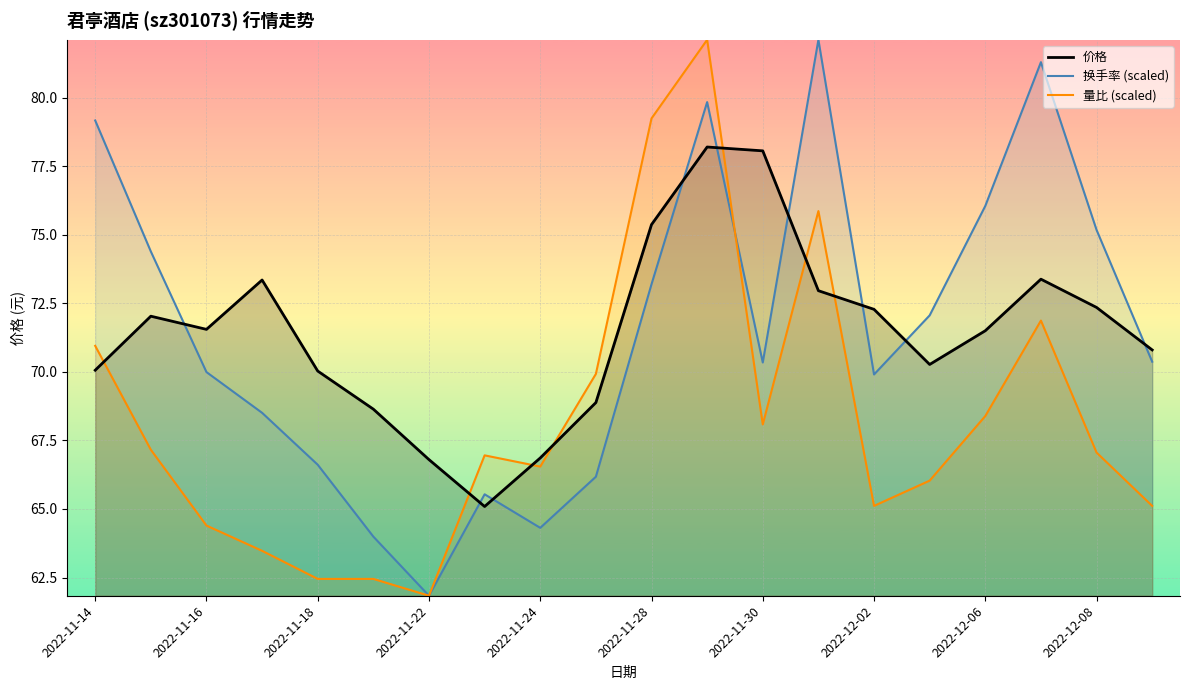

What is the total value across all series at 2022-12-08?

214.6